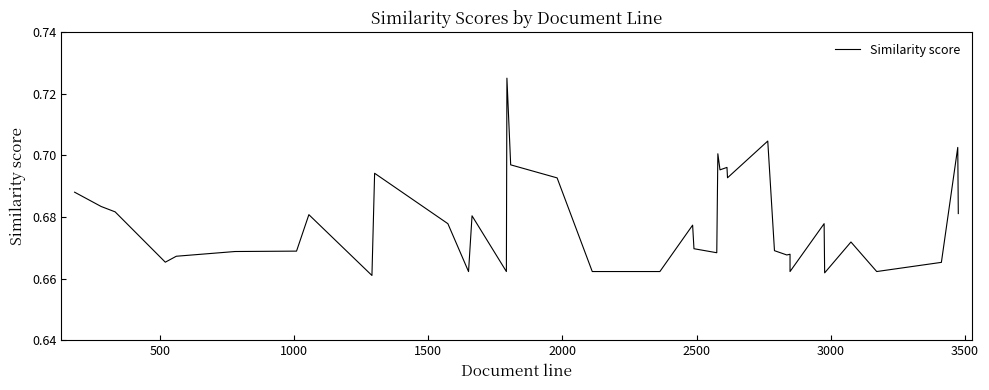

What is the difference between the maximum and minimum values?

0.1